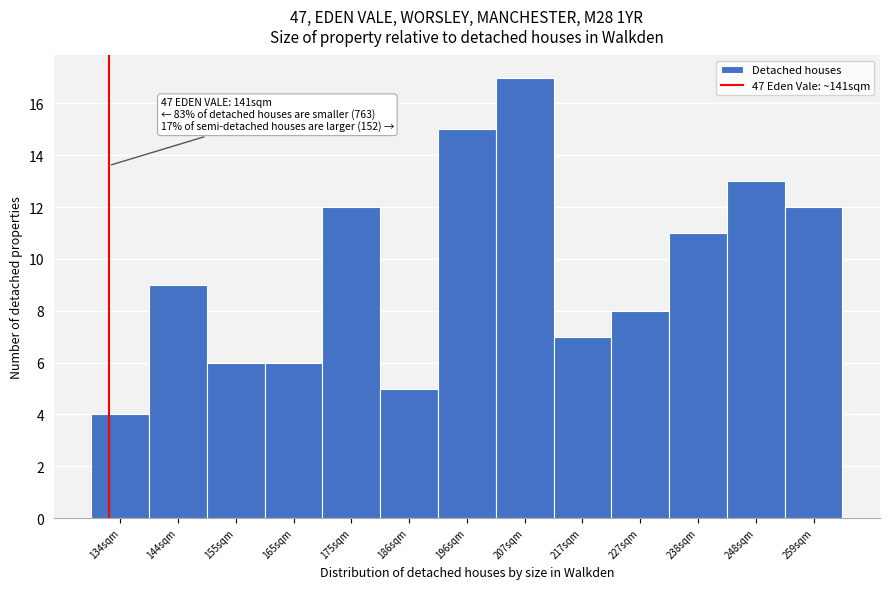

Reading left to right, transcribe all the data shown in this chart.

134sqm=4	144sqm=9	155sqm=6	165sqm=6	175sqm=12	186sqm=5	196sqm=15	207sqm=17	217sqm=7	227sqm=8	238sqm=11	248sqm=13	259sqm=12